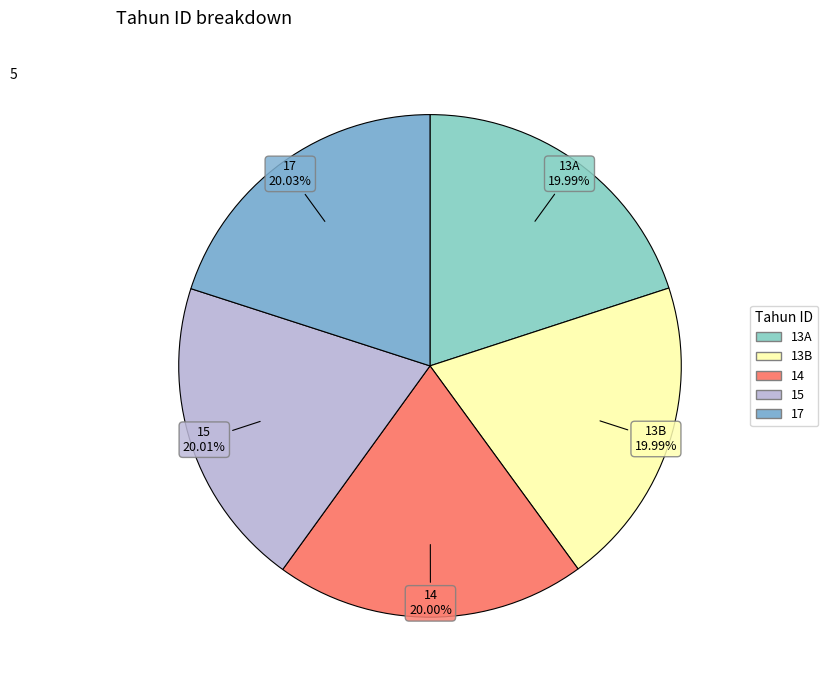

Is it true that 15 is 20% of the pie?

True